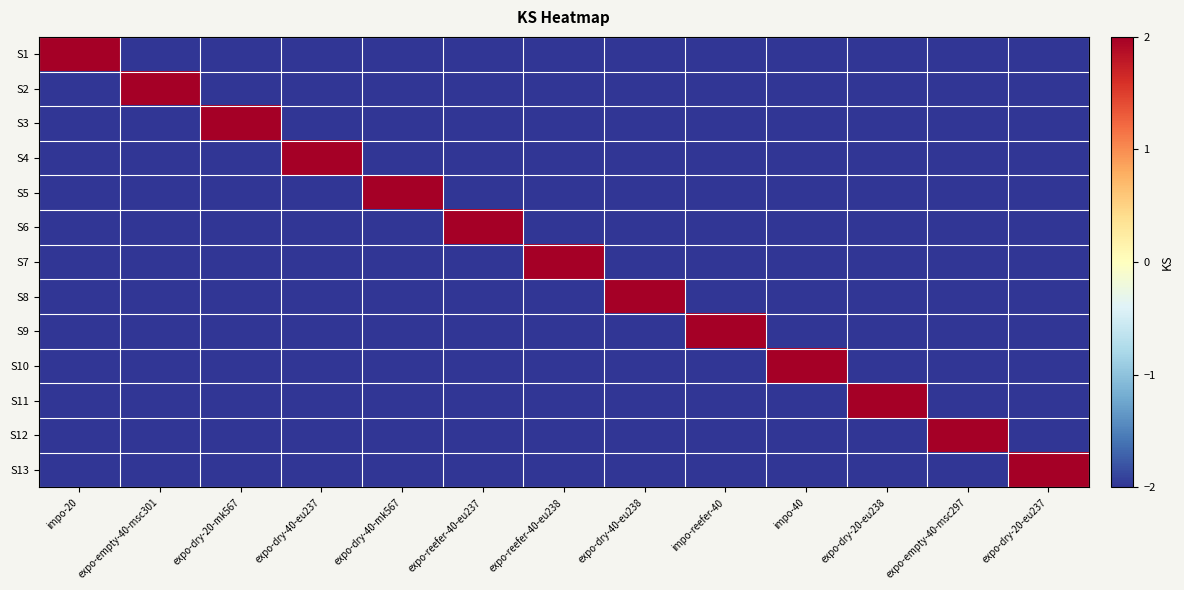

Reading left to right, transcribe all the data shown in this chart.

S1: impo-20=2	expo-empty-40-msc301=-2	expo-dry-20-mk567=-2	expo-dry-40-eu237=-2	expo-dry-40-mk567=-2	expo-reefer-40-eu237=-2	expo-reefer-40-eu238=-2	expo-dry-40-eu238=-2	impo-reefer-40=-2	impo-40=-2	expo-dry-20-eu238=-2	expo-empty-40-msc297=-2	expo-dry-20-eu237=-2
S2: impo-20=-2	expo-empty-40-msc301=2	expo-dry-20-mk567=-2	expo-dry-40-eu237=-2	expo-dry-40-mk567=-2	expo-reefer-40-eu237=-2	expo-reefer-40-eu238=-2	expo-dry-40-eu238=-2	impo-reefer-40=-2	impo-40=-2	expo-dry-20-eu238=-2	expo-empty-40-msc297=-2	expo-dry-20-eu237=-2
S3: impo-20=-2	expo-empty-40-msc301=-2	expo-dry-20-mk567=2	expo-dry-40-eu237=-2	expo-dry-40-mk567=-2	expo-reefer-40-eu237=-2	expo-reefer-40-eu238=-2	expo-dry-40-eu238=-2	impo-reefer-40=-2	impo-40=-2	expo-dry-20-eu238=-2	expo-empty-40-msc297=-2	expo-dry-20-eu237=-2
S4: impo-20=-2	expo-empty-40-msc301=-2	expo-dry-20-mk567=-2	expo-dry-40-eu237=2	expo-dry-40-mk567=-2	expo-reefer-40-eu237=-2	expo-reefer-40-eu238=-2	expo-dry-40-eu238=-2	impo-reefer-40=-2	impo-40=-2	expo-dry-20-eu238=-2	expo-empty-40-msc297=-2	expo-dry-20-eu237=-2
S5: impo-20=-2	expo-empty-40-msc301=-2	expo-dry-20-mk567=-2	expo-dry-40-eu237=-2	expo-dry-40-mk567=2	expo-reefer-40-eu237=-2	expo-reefer-40-eu238=-2	expo-dry-40-eu238=-2	impo-reefer-40=-2	impo-40=-2	expo-dry-20-eu238=-2	expo-empty-40-msc297=-2	expo-dry-20-eu237=-2
S6: impo-20=-2	expo-empty-40-msc301=-2	expo-dry-20-mk567=-2	expo-dry-40-eu237=-2	expo-dry-40-mk567=-2	expo-reefer-40-eu237=2	expo-reefer-40-eu238=-2	expo-dry-40-eu238=-2	impo-reefer-40=-2	impo-40=-2	expo-dry-20-eu238=-2	expo-empty-40-msc297=-2	expo-dry-20-eu237=-2
S7: impo-20=-2	expo-empty-40-msc301=-2	expo-dry-20-mk567=-2	expo-dry-40-eu237=-2	expo-dry-40-mk567=-2	expo-reefer-40-eu237=-2	expo-reefer-40-eu238=2	expo-dry-40-eu238=-2	impo-reefer-40=-2	impo-40=-2	expo-dry-20-eu238=-2	expo-empty-40-msc297=-2	expo-dry-20-eu237=-2
S8: impo-20=-2	expo-empty-40-msc301=-2	expo-dry-20-mk567=-2	expo-dry-40-eu237=-2	expo-dry-40-mk567=-2	expo-reefer-40-eu237=-2	expo-reefer-40-eu238=-2	expo-dry-40-eu238=2	impo-reefer-40=-2	impo-40=-2	expo-dry-20-eu238=-2	expo-empty-40-msc297=-2	expo-dry-20-eu237=-2
S9: impo-20=-2	expo-empty-40-msc301=-2	expo-dry-20-mk567=-2	expo-dry-40-eu237=-2	expo-dry-40-mk567=-2	expo-reefer-40-eu237=-2	expo-reefer-40-eu238=-2	expo-dry-40-eu238=-2	impo-reefer-40=2	impo-40=-2	expo-dry-20-eu238=-2	expo-empty-40-msc297=-2	expo-dry-20-eu237=-2
S10: impo-20=-2	expo-empty-40-msc301=-2	expo-dry-20-mk567=-2	expo-dry-40-eu237=-2	expo-dry-40-mk567=-2	expo-reefer-40-eu237=-2	expo-reefer-40-eu238=-2	expo-dry-40-eu238=-2	impo-reefer-40=-2	impo-40=2	expo-dry-20-eu238=-2	expo-empty-40-msc297=-2	expo-dry-20-eu237=-2
S11: impo-20=-2	expo-empty-40-msc301=-2	expo-dry-20-mk567=-2	expo-dry-40-eu237=-2	expo-dry-40-mk567=-2	expo-reefer-40-eu237=-2	expo-reefer-40-eu238=-2	expo-dry-40-eu238=-2	impo-reefer-40=-2	impo-40=-2	expo-dry-20-eu238=2	expo-empty-40-msc297=-2	expo-dry-20-eu237=-2
S12: impo-20=-2	expo-empty-40-msc301=-2	expo-dry-20-mk567=-2	expo-dry-40-eu237=-2	expo-dry-40-mk567=-2	expo-reefer-40-eu237=-2	expo-reefer-40-eu238=-2	expo-dry-40-eu238=-2	impo-reefer-40=-2	impo-40=-2	expo-dry-20-eu238=-2	expo-empty-40-msc297=2	expo-dry-20-eu237=-2
S13: impo-20=-2	expo-empty-40-msc301=-2	expo-dry-20-mk567=-2	expo-dry-40-eu237=-2	expo-dry-40-mk567=-2	expo-reefer-40-eu237=-2	expo-reefer-40-eu238=-2	expo-dry-40-eu238=-2	impo-reefer-40=-2	impo-40=-2	expo-dry-20-eu238=-2	expo-empty-40-msc297=-2	expo-dry-20-eu237=2